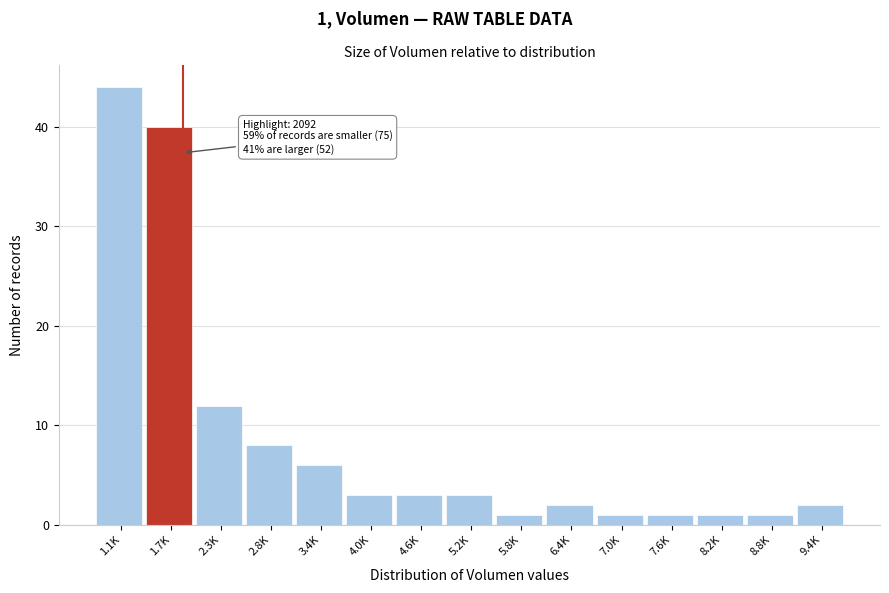

Reading left to right, transcribe all the data shown in this chart.

1.1K=44	1.7K=40	2.3K=12	2.8K=8	3.4K=6	4.0K=3	4.6K=3	5.2K=3	5.8K=1	6.4K=2	7.0K=1	7.6K=1	8.2K=1	8.8K=1	9.4K=2